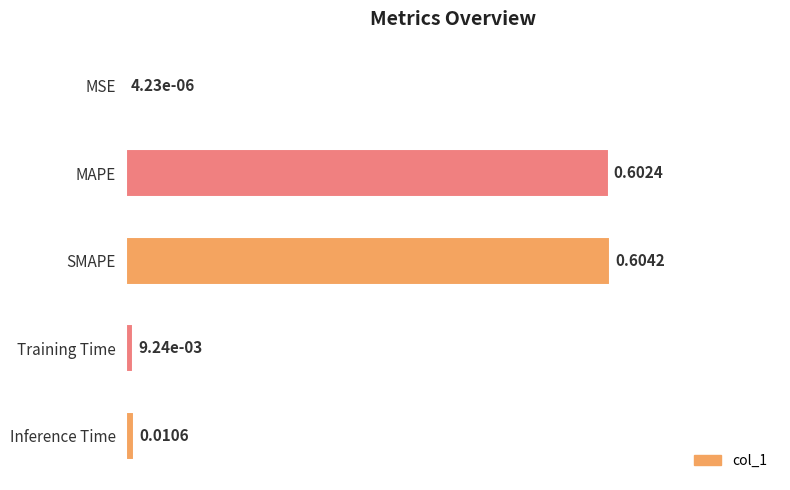

What is the sum of all values?

1.2